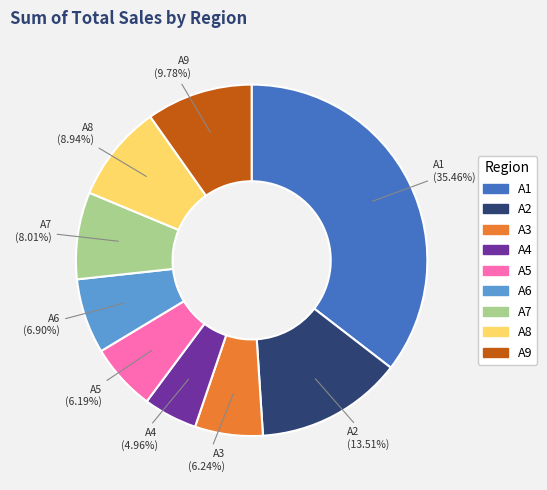

Do A1 and A4 together represent more than half of the pie?

No